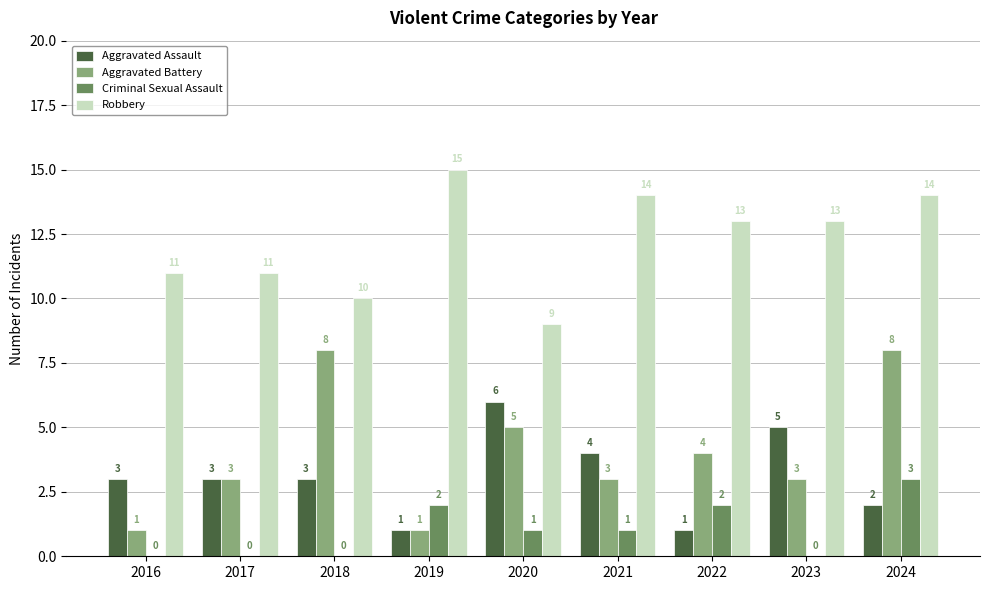

At which category is the sum across all series the highest?

2024